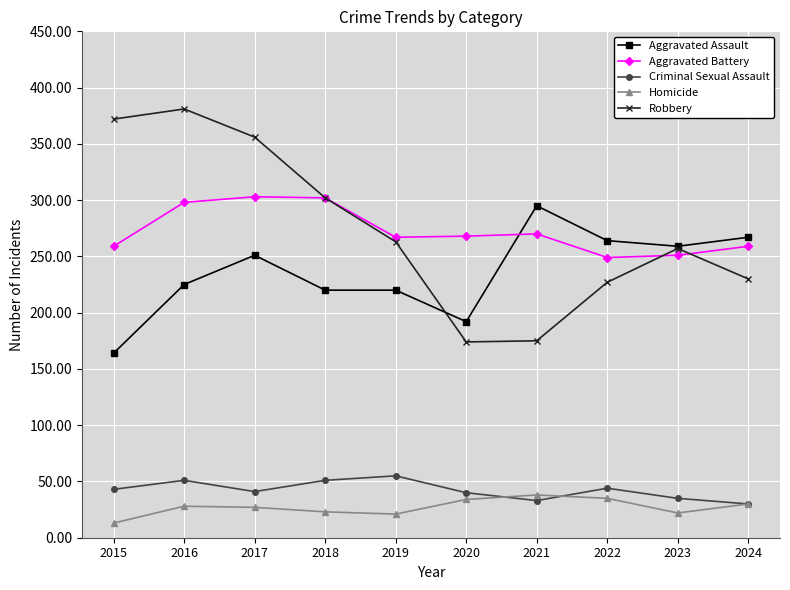

What is the total value across all series at 2018?

898